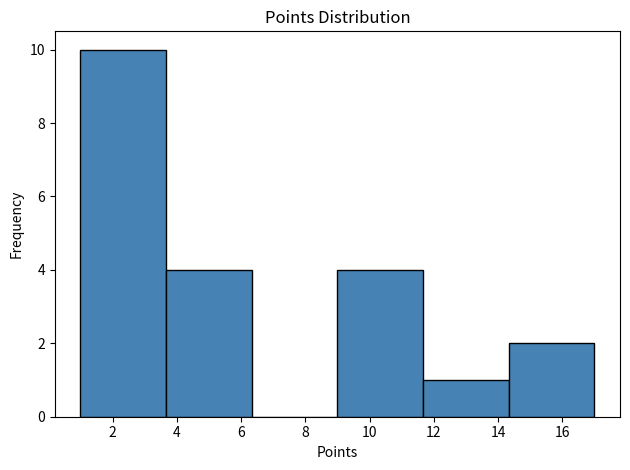

Reading left to right, list every bar in this chart as the range it spans on the x-axis followed by its height. Neither the bar edges nor the heights are printed on the chart, so give them approximately, as read against the axes.

1.0 to 3.6: 10
3.6 to 6.4: 4
6.4 to 9.0: 0
9.0 to 11.6: 4
11.6 to 14.4: 1
14.4 to 17.0: 2